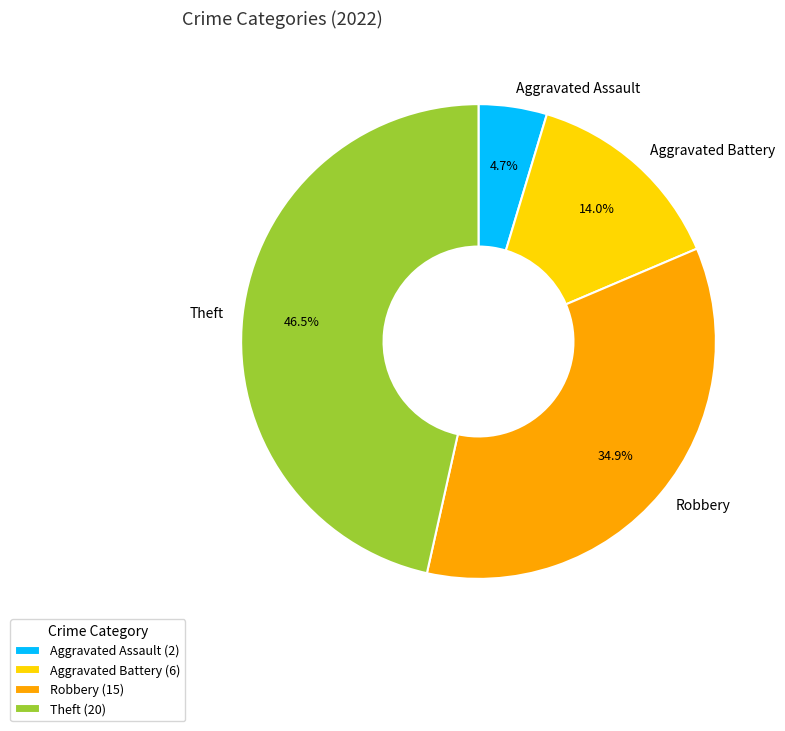

Combined, do Robbery and Theft account for over 50%?

Yes